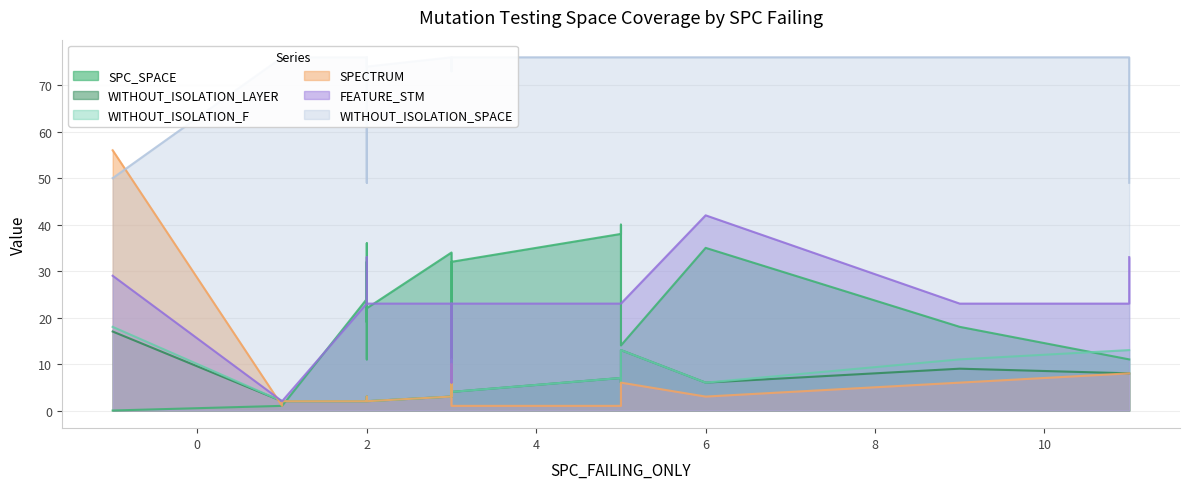

Does the chart display data point markers on the line(s)?

No